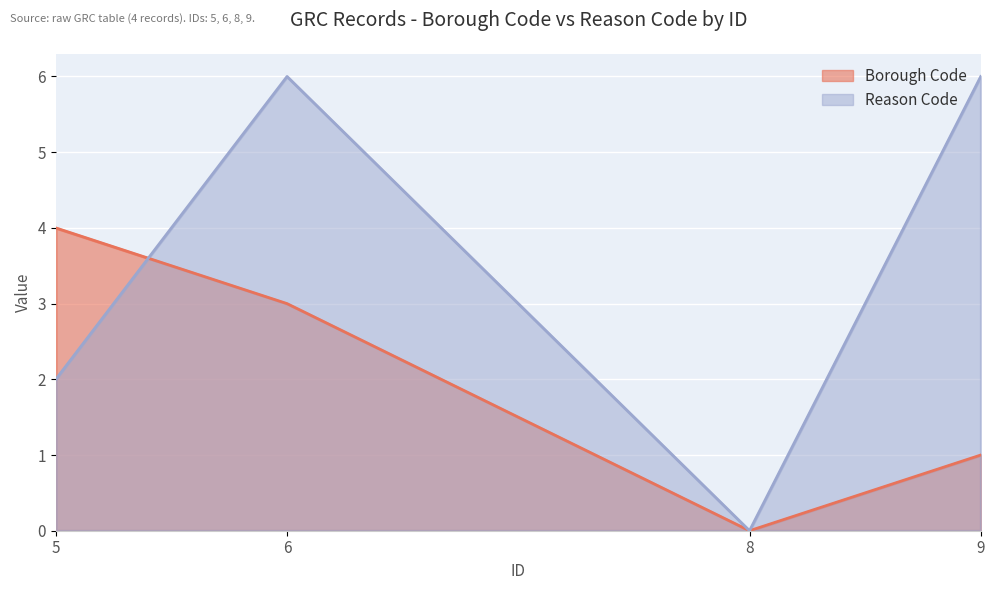

What is the difference between the second highest and minimum values in the Borough Code series?

3